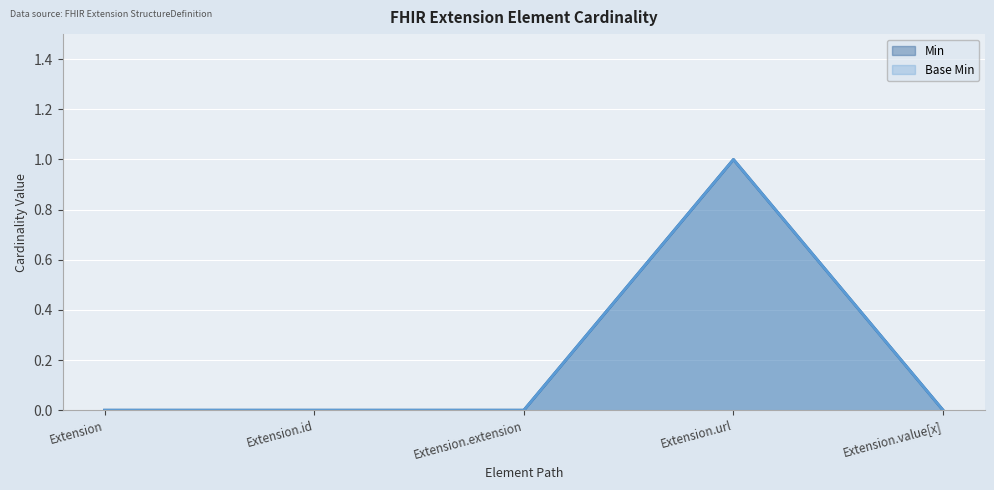

True or false: Base Min and Min cross at least once.

False